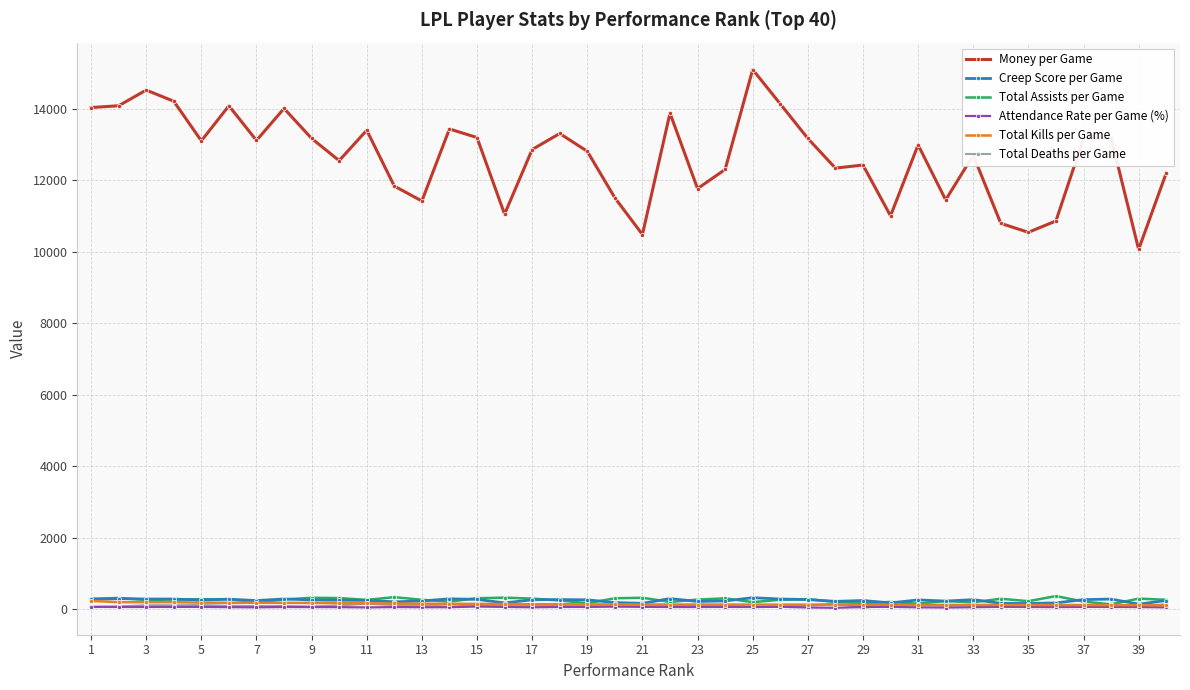

True or false: Creep Score per Game has more than 0 interior local peaks.

True